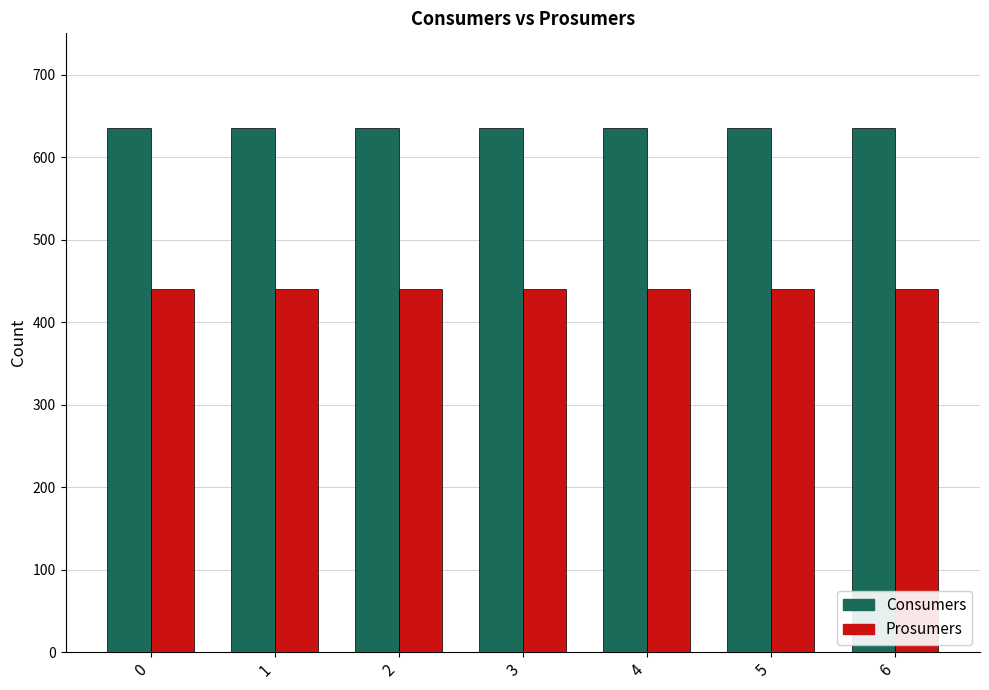

What is the value of the Consumers bar at the 3rd from the left?

635